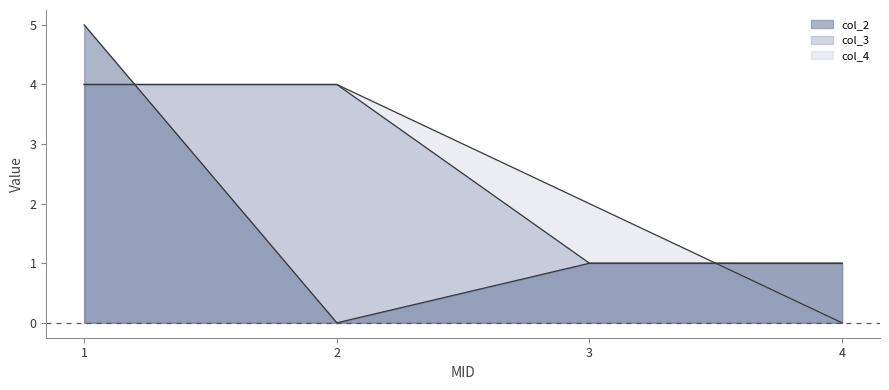

Rank the series by their maximum value, from highest to lowest.

col_2, col_3, col_4